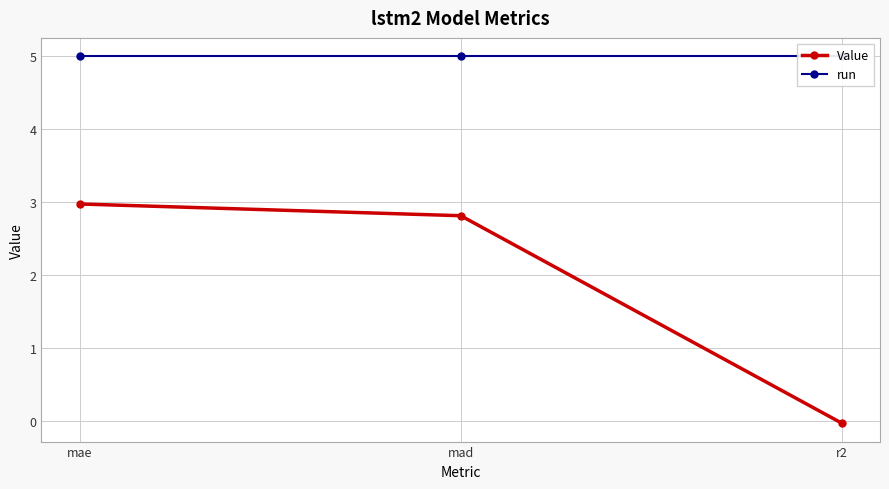

At which category is the sum across all series the highest?

mae